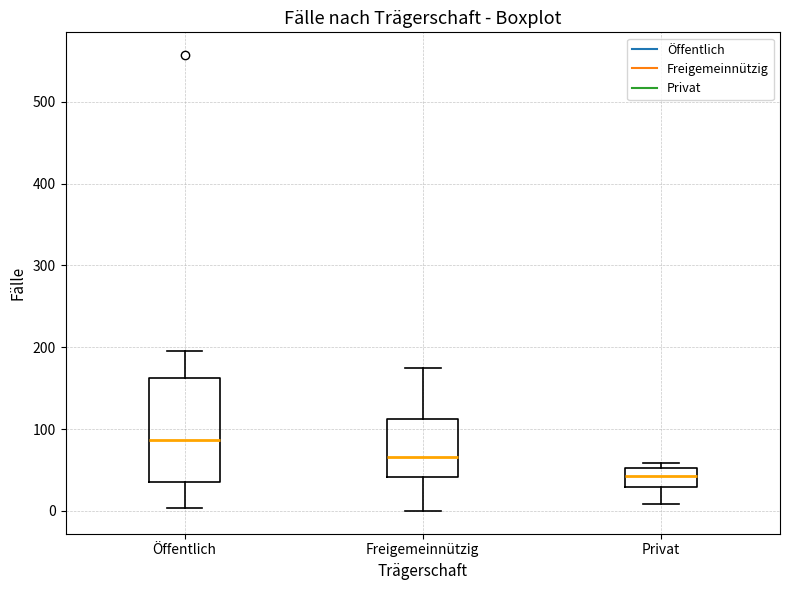

Reading left to right, read every box against the y-axis: the position of its median line, the range the box covers, and the ends of its whiskers. The values are not printed on the chart, so give them approximately, as read against the axis.

Öffentlich: median 90, box 40 to 160, whiskers 0 to 200
Freigemeinnützig: median 70, box 40 to 110, whiskers 0 to 180
Privat: median 40, box 30 to 50, whiskers 10 to 60